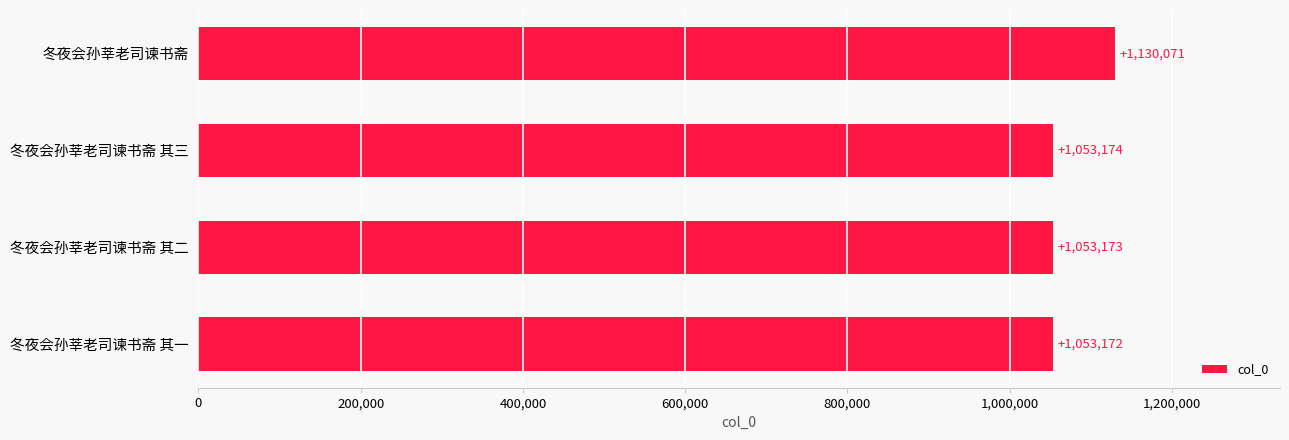

What is the average value?

1072398